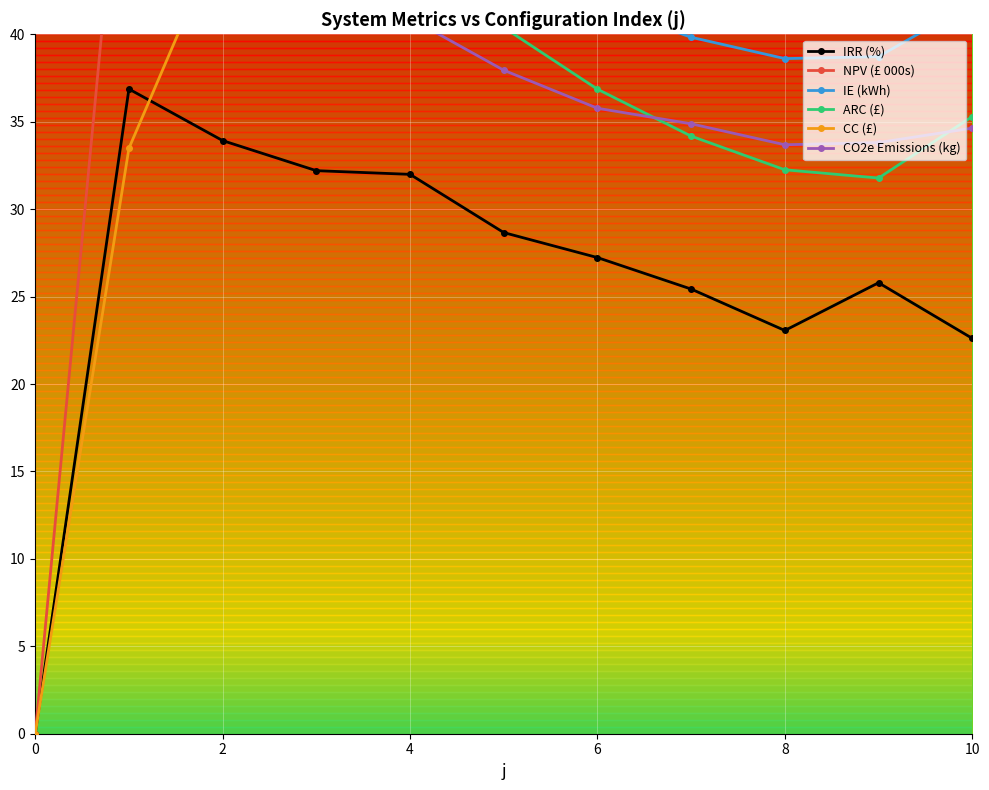

How many interior local peaks does the CC (£) series have?

1